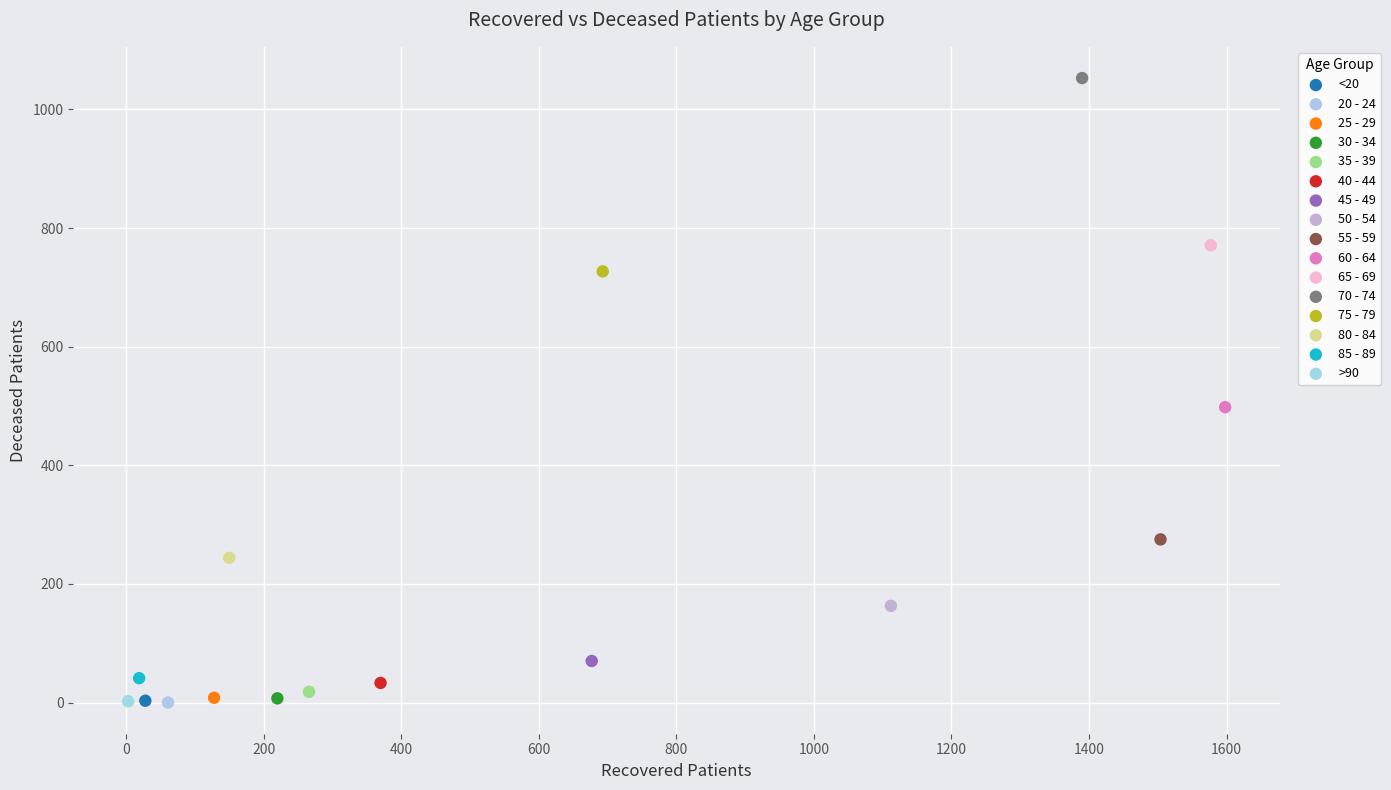

What are all the series names shown in the legend?

<20, 20 - 24, 25 - 29, 30 - 34, 35 - 39, 40 - 44, 45 - 49, 50 - 54, 55 - 59, 60 - 64, 65 - 69, 70 - 74, 75 - 79, 80 - 84, 85 - 89, >90